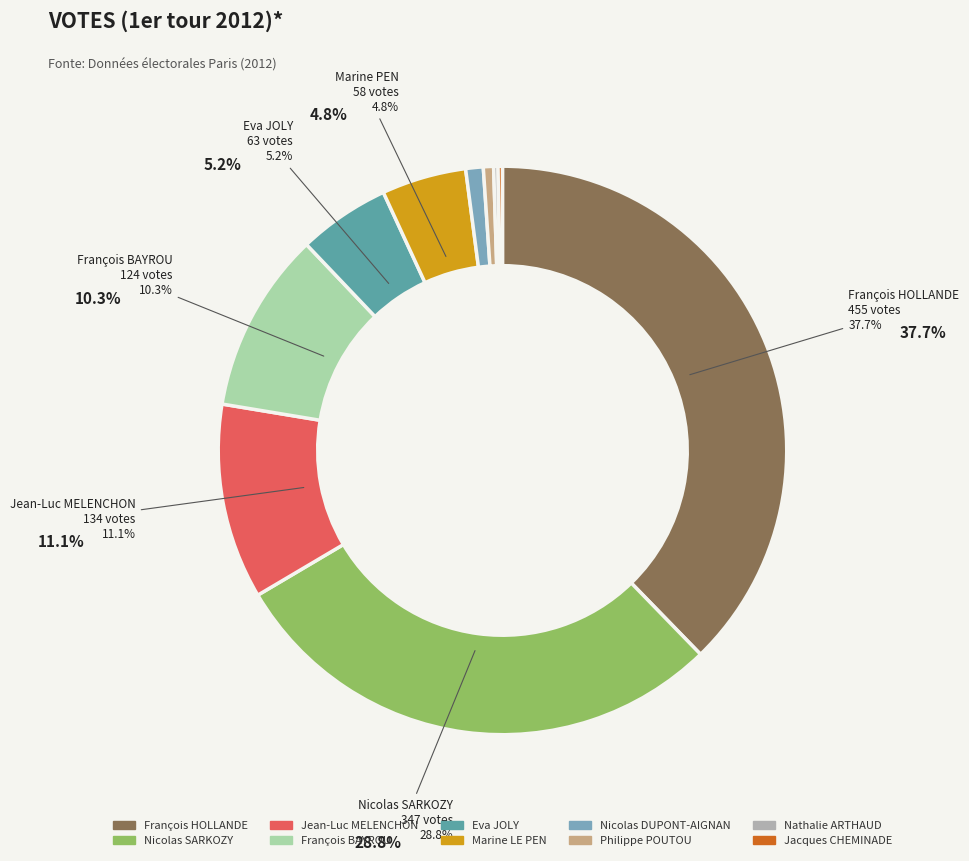

Which has a higher value, Marine LE PEN or Philippe POUTOU?

Marine LE PEN